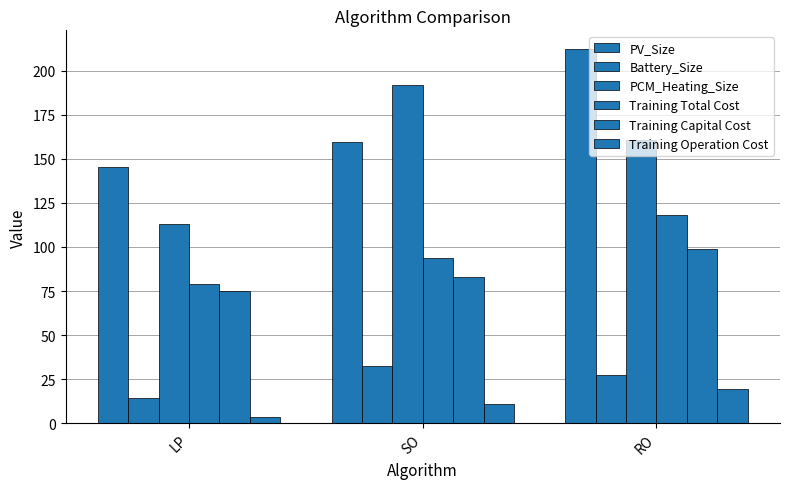

Are the bars horizontal?

No